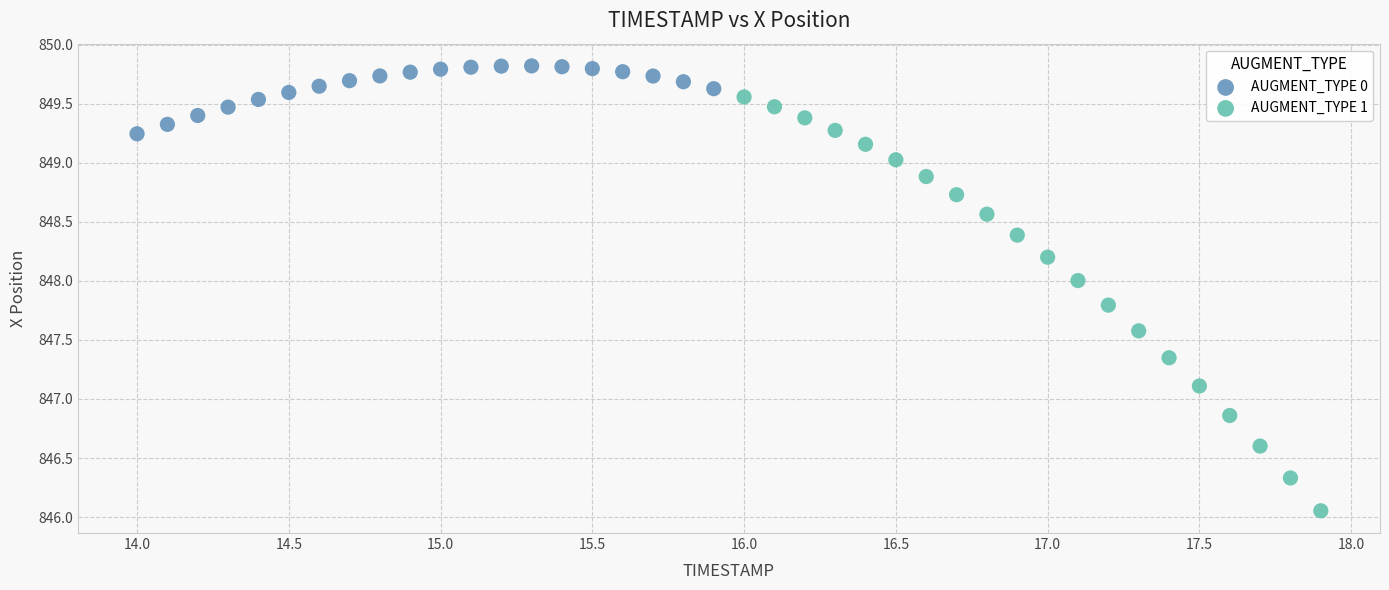

Which series contains the highest Y value?

AUGMENT_TYPE 0